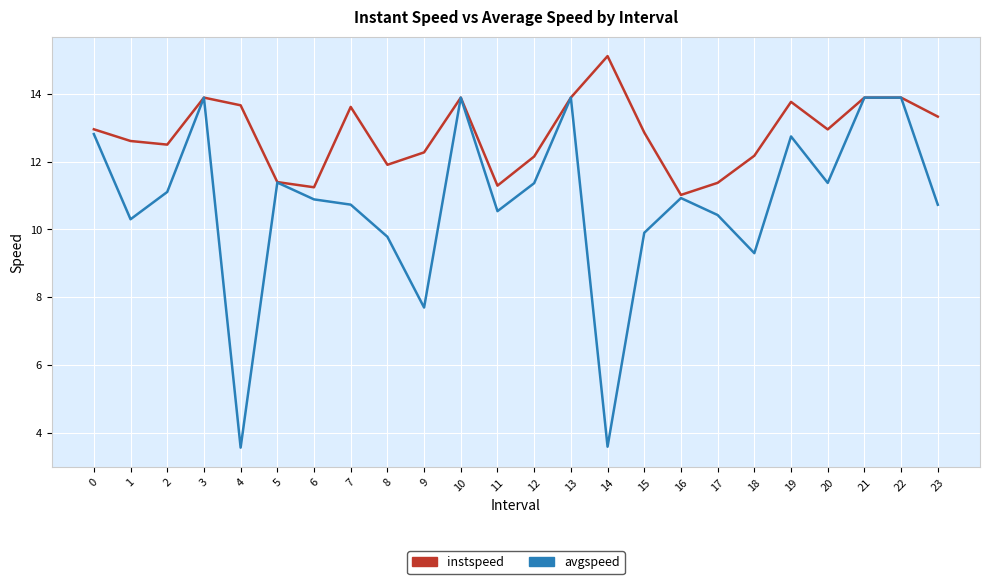

At which category does instspeed reach its first local valley?

2